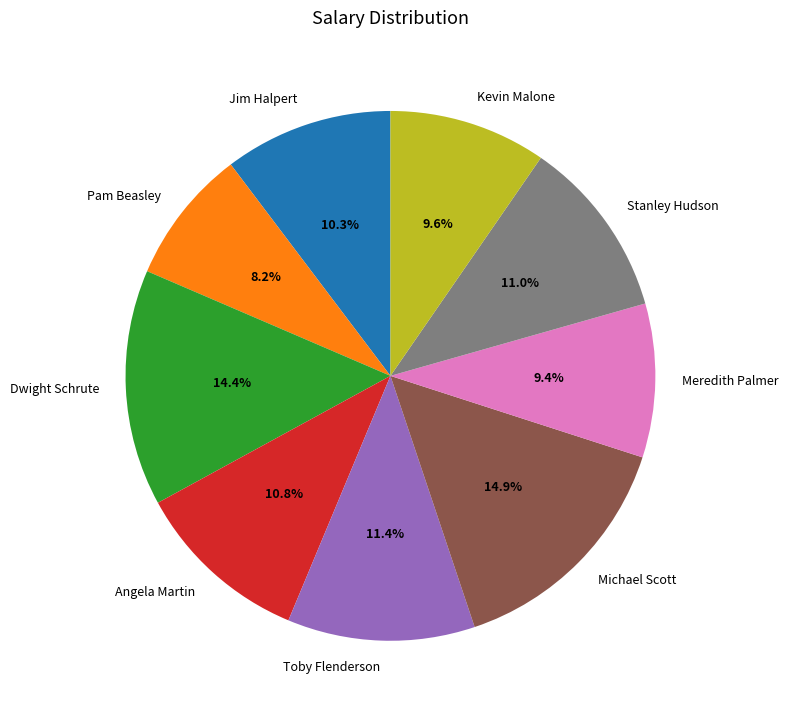

To the nearest percent, what is the difference between the largest and smallest slice percentages?

7%